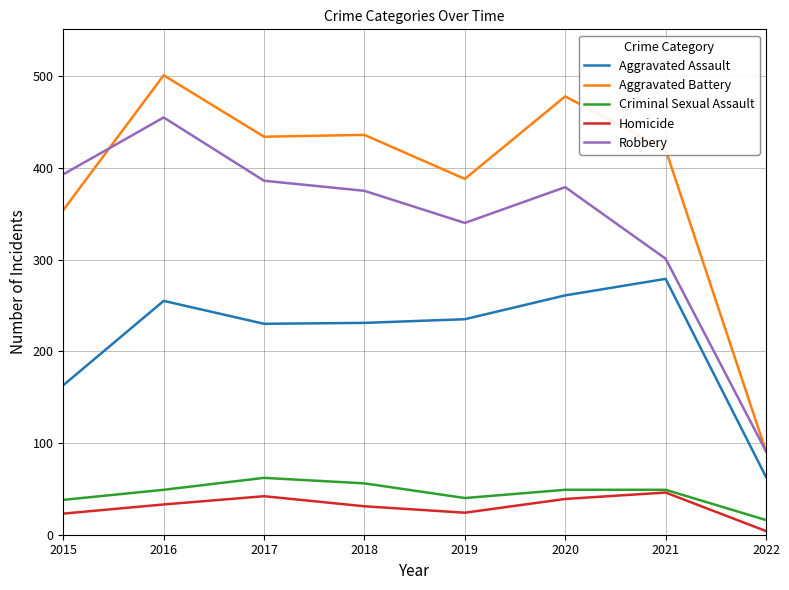

In Criminal Sexual Assault, how many points are lower than both neighbors (excluding endpoints)?

1